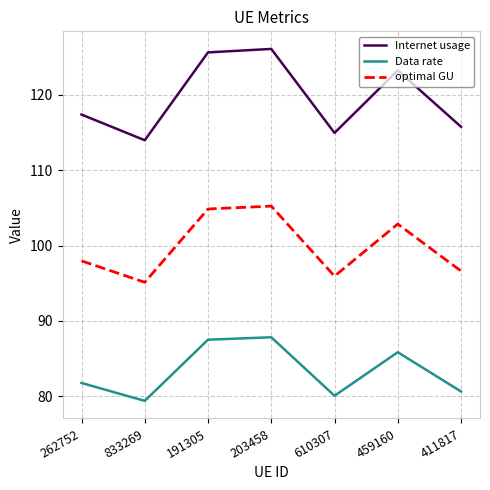

List the series in order of their peak value, highest first.

Internet usage, optimal GU, Data rate